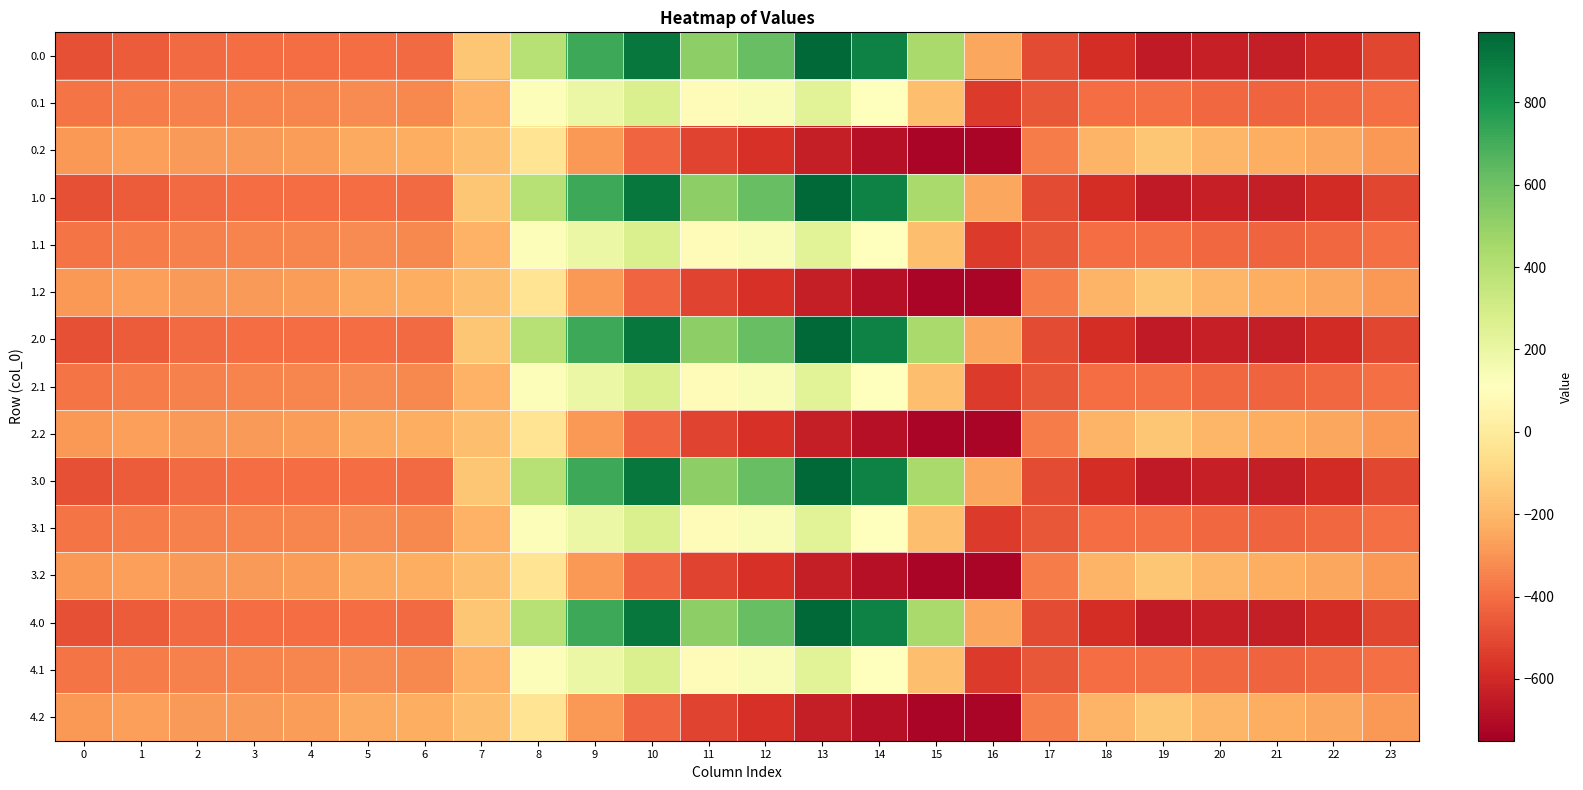

Reading right to left, what are all the values shown in this chart?

0.0: 23=-511.3	22=-592.3	21=-638.4	20=-629.9	19=-649.2	18=-586.7	17=-494.8	16=-250.9	15=443.0	14=870.3	13=962.7	12=619.4	11=516.0	10=916.2	9=716.9	8=395.3	7=-150.1	6=-408.0	5=-403.8	4=-404.9	3=-404.4	2=-410.3	1=-449.5	0=-482.0
0.1: 23=-399.4	22=-419.9	21=-432.4	20=-414.5	19=-400.2	18=-405.4	17=-466.6	16=-547.3	15=-173.1	14=113.7	13=241.5	12=134.6	11=87.0	10=274.1	9=191.1	8=125.2	7=-217.1	6=-332.2	5=-325.7	4=-339.6	3=-342.7	2=-347.9	1=-361.1	0=-384.6
0.2: 23=-287.5	22=-247.4	21=-226.4	20=-199.2	19=-151.0	18=-210.0	17=-362.4	16=-726.6	15=-725.8	14=-687.4	13=-640.4	12=-571.2	11=-520.6	10=-423.5	9=-288.5	8=-35.3	7=-176.6	6=-228.8	5=-245.0	4=-274.4	3=-281.0	2=-285.5	1=-272.7	0=-287.1
1.0: 23=-511.3	22=-592.3	21=-638.4	20=-629.9	19=-649.2	18=-586.7	17=-494.8	16=-250.9	15=443.0	14=870.3	13=962.7	12=619.4	11=516.0	10=916.2	9=716.9	8=395.3	7=-150.1	6=-408.0	5=-403.8	4=-404.9	3=-404.4	2=-410.3	1=-449.5	0=-482.0
1.1: 23=-399.4	22=-419.9	21=-432.4	20=-414.5	19=-400.2	18=-405.4	17=-466.6	16=-547.3	15=-173.1	14=113.7	13=241.5	12=134.6	11=87.0	10=274.1	9=191.1	8=125.2	7=-217.1	6=-332.2	5=-325.7	4=-339.6	3=-342.7	2=-347.9	1=-361.1	0=-384.6
1.2: 23=-287.5	22=-247.4	21=-226.4	20=-199.2	19=-151.0	18=-210.0	17=-362.4	16=-726.6	15=-725.8	14=-687.4	13=-640.4	12=-571.2	11=-520.6	10=-423.5	9=-288.5	8=-35.3	7=-176.6	6=-228.8	5=-245.0	4=-274.4	3=-281.0	2=-285.5	1=-272.7	0=-287.1
2.0: 23=-511.3	22=-592.3	21=-638.4	20=-629.9	19=-649.2	18=-586.7	17=-494.8	16=-250.9	15=443.0	14=870.3	13=962.7	12=619.4	11=516.0	10=916.2	9=716.9	8=395.3	7=-150.1	6=-408.0	5=-403.8	4=-404.9	3=-404.4	2=-410.3	1=-449.5	0=-482.0
2.1: 23=-399.4	22=-419.9	21=-432.4	20=-414.5	19=-400.2	18=-405.4	17=-466.6	16=-547.3	15=-173.1	14=113.7	13=241.5	12=134.6	11=87.0	10=274.1	9=191.1	8=125.2	7=-217.1	6=-332.2	5=-325.7	4=-339.6	3=-342.7	2=-347.9	1=-361.1	0=-384.6
2.2: 23=-287.5	22=-247.4	21=-226.4	20=-199.2	19=-151.0	18=-210.0	17=-362.4	16=-726.6	15=-725.8	14=-687.4	13=-640.4	12=-571.2	11=-520.6	10=-423.5	9=-288.5	8=-35.3	7=-176.6	6=-228.8	5=-245.0	4=-274.4	3=-281.0	2=-285.5	1=-272.7	0=-287.1
3.0: 23=-511.3	22=-592.3	21=-638.4	20=-629.9	19=-649.2	18=-586.7	17=-494.8	16=-250.9	15=443.0	14=870.3	13=962.7	12=619.4	11=516.0	10=916.2	9=716.9	8=395.3	7=-150.1	6=-408.0	5=-403.8	4=-404.9	3=-404.4	2=-410.3	1=-449.5	0=-482.0
3.1: 23=-399.4	22=-419.9	21=-432.4	20=-414.5	19=-400.2	18=-405.4	17=-466.6	16=-547.3	15=-173.1	14=113.7	13=241.5	12=134.6	11=87.0	10=274.1	9=191.1	8=125.2	7=-217.1	6=-332.2	5=-325.7	4=-339.6	3=-342.7	2=-347.9	1=-361.1	0=-384.6
3.2: 23=-287.5	22=-247.4	21=-226.4	20=-199.2	19=-151.0	18=-210.0	17=-362.4	16=-726.6	15=-725.8	14=-687.4	13=-640.4	12=-571.2	11=-520.6	10=-423.5	9=-288.5	8=-35.3	7=-176.6	6=-228.8	5=-245.0	4=-274.4	3=-281.0	2=-285.5	1=-272.7	0=-287.1
4.0: 23=-511.3	22=-592.3	21=-638.4	20=-629.9	19=-649.2	18=-586.7	17=-494.8	16=-250.9	15=443.0	14=870.3	13=962.7	12=619.4	11=516.0	10=916.2	9=716.9	8=395.3	7=-150.1	6=-408.0	5=-403.8	4=-404.9	3=-404.4	2=-410.3	1=-449.5	0=-482.0
4.1: 23=-399.4	22=-419.9	21=-432.4	20=-414.5	19=-400.2	18=-405.4	17=-466.6	16=-547.3	15=-173.1	14=113.7	13=241.5	12=134.6	11=87.0	10=274.1	9=191.1	8=125.2	7=-217.1	6=-332.2	5=-325.7	4=-339.6	3=-342.7	2=-347.9	1=-361.1	0=-384.6
4.2: 23=-287.5	22=-247.4	21=-226.4	20=-199.2	19=-151.0	18=-210.0	17=-362.4	16=-726.6	15=-725.8	14=-687.4	13=-640.4	12=-571.2	11=-520.6	10=-423.5	9=-288.5	8=-35.3	7=-176.6	6=-228.8	5=-245.0	4=-274.4	3=-281.0	2=-285.5	1=-272.7	0=-287.1